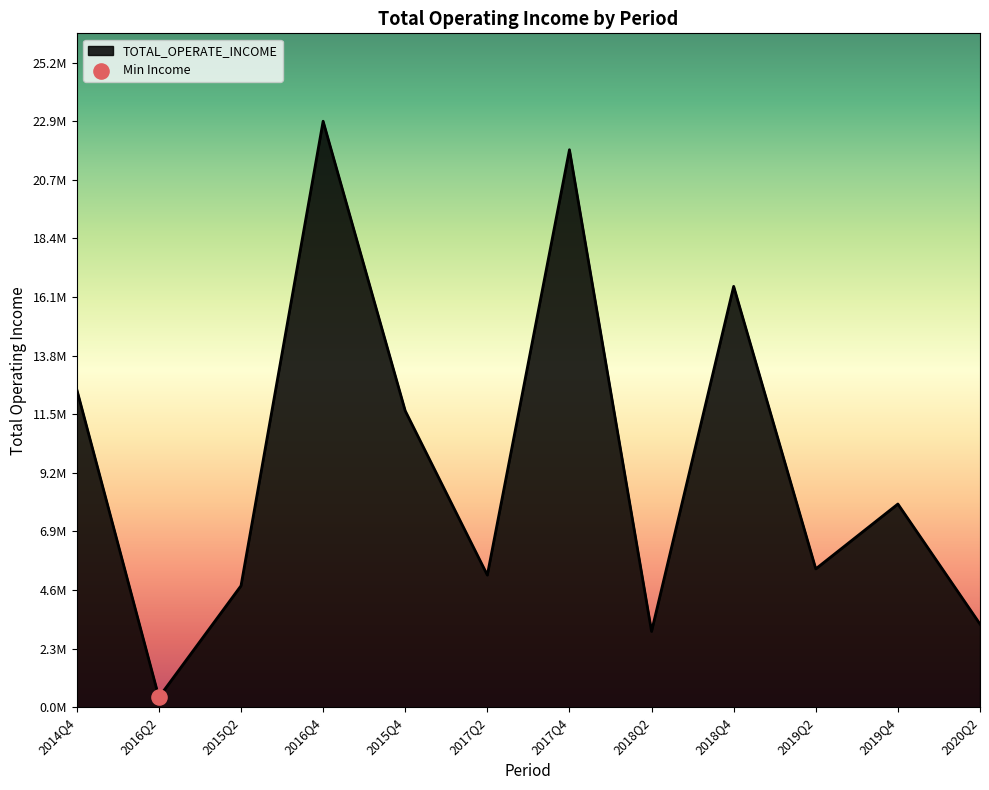

Which has a higher value, 2018Q4 or 2017Q2?

2018Q4